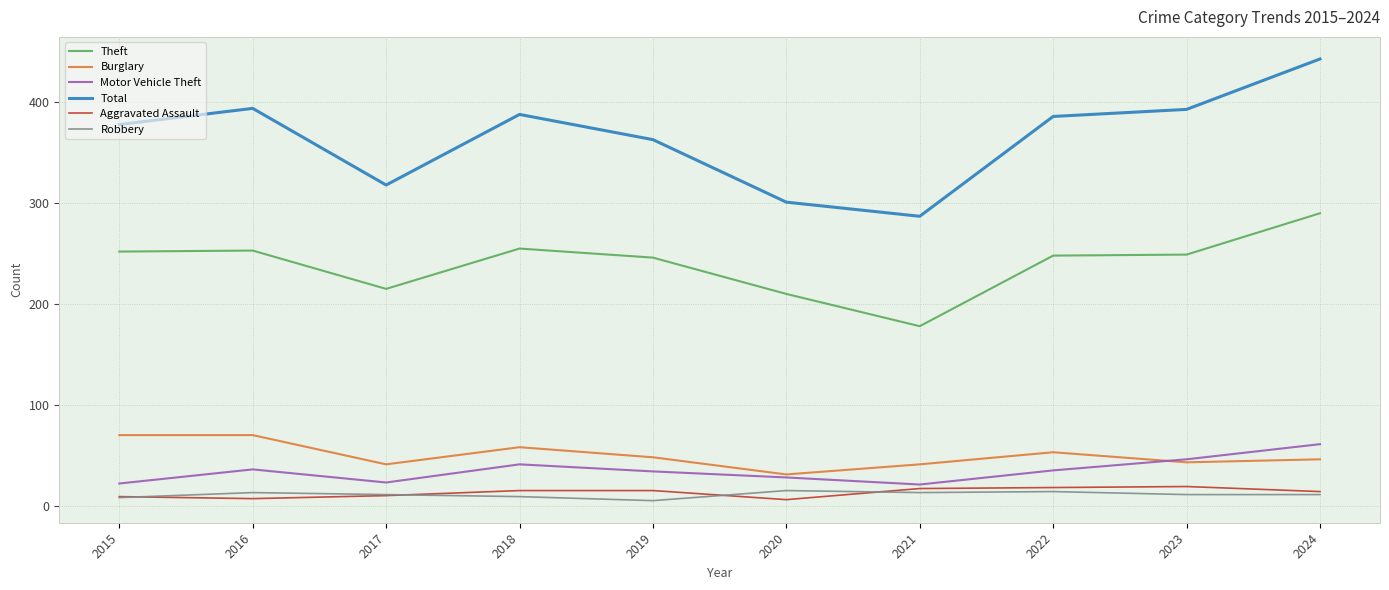

What is the highest value of the Theft series?

290